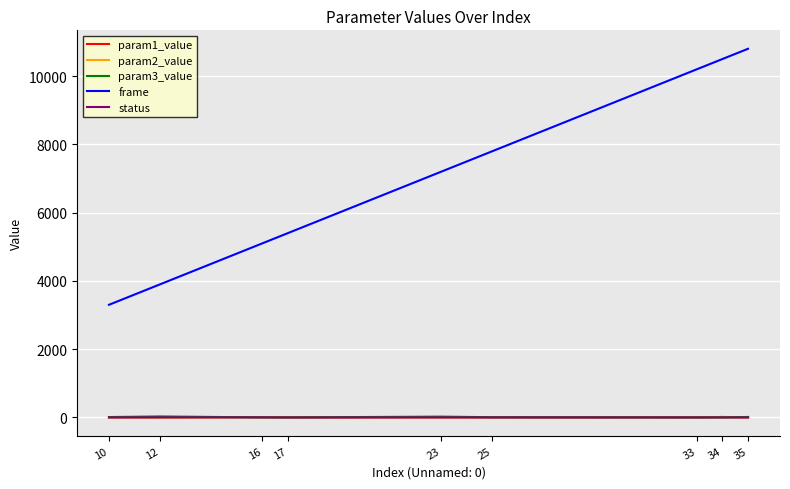

How many categories are shown in the chart?

9